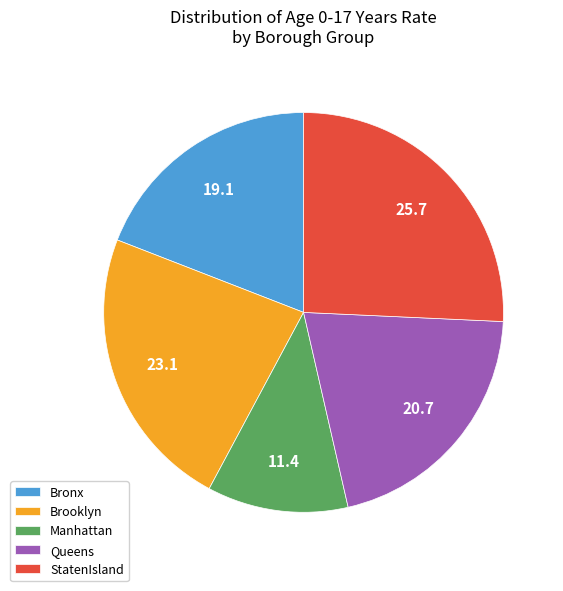

Which slice is the largest?

StatenIsland